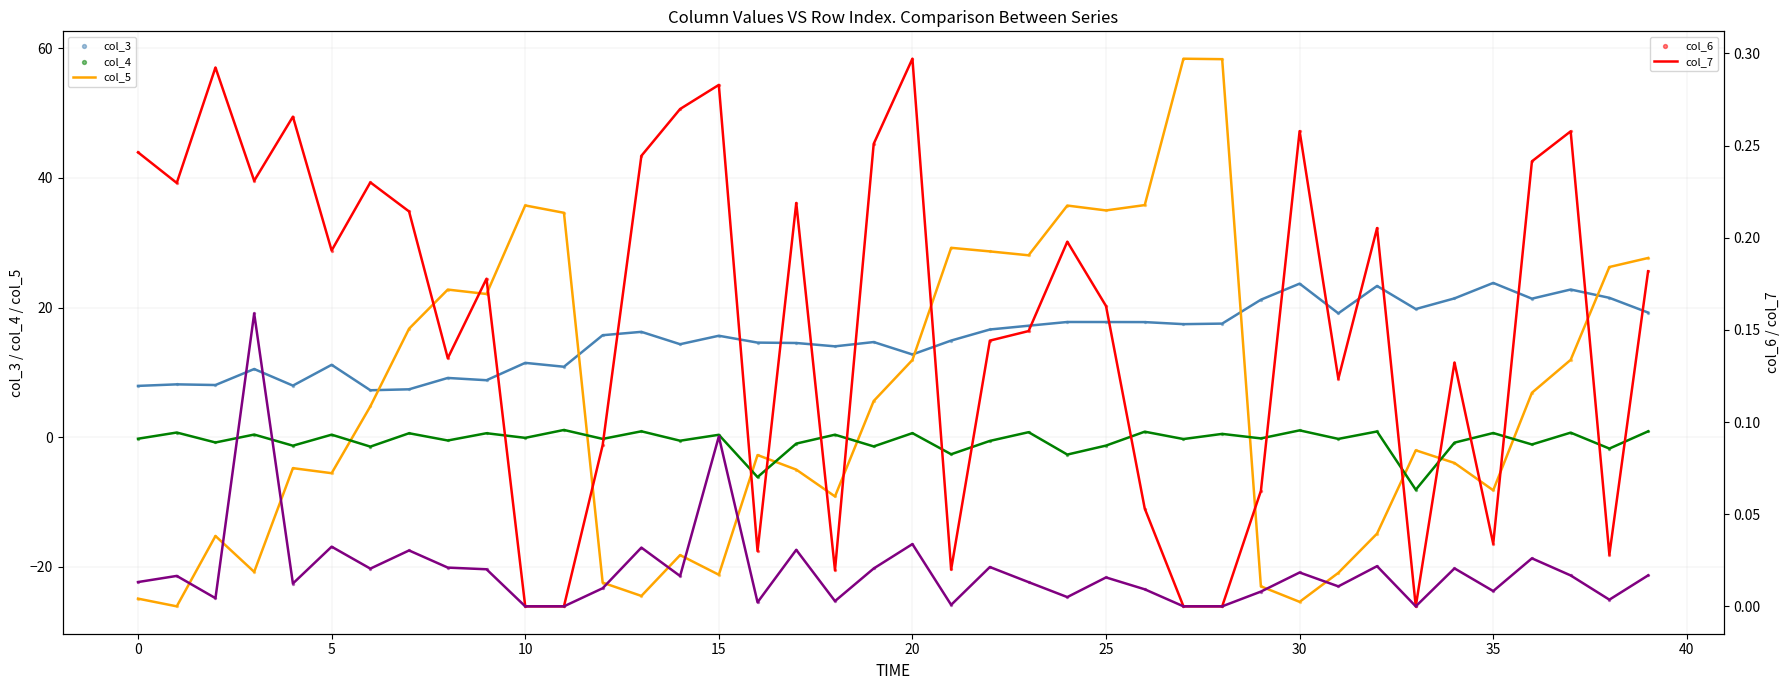

At how many categories does at least one series exceed -2?

40